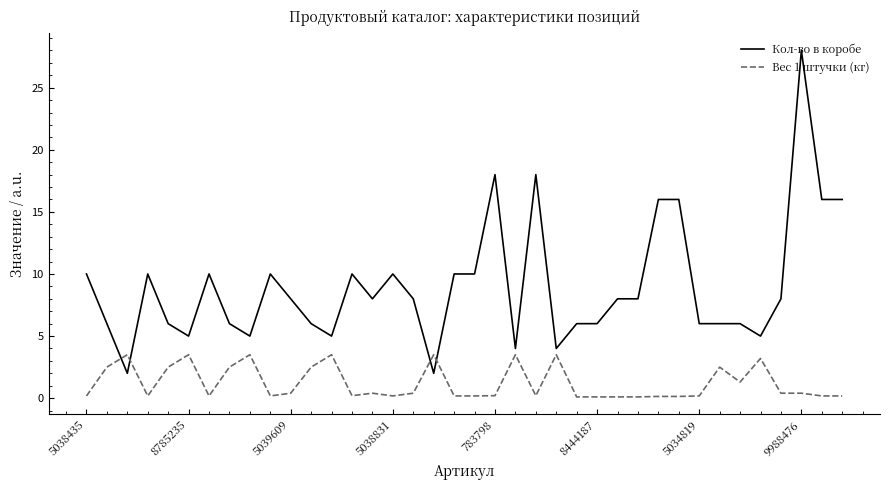

What is the difference between the maximum and minimum values in the Кол-во в коробе series?

26.0